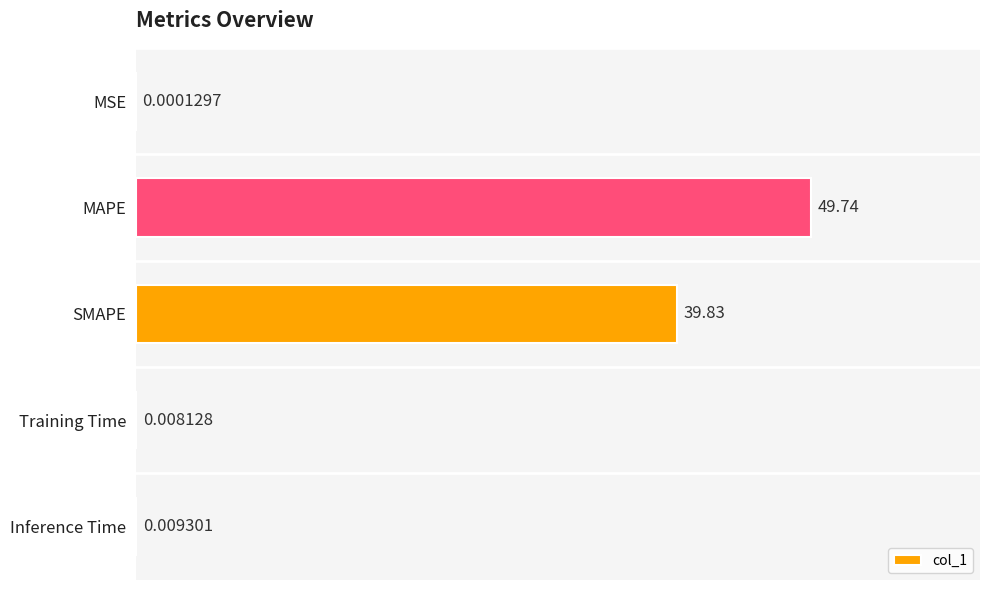

What is the sum of the values at Inference Time and MAPE?

49.8